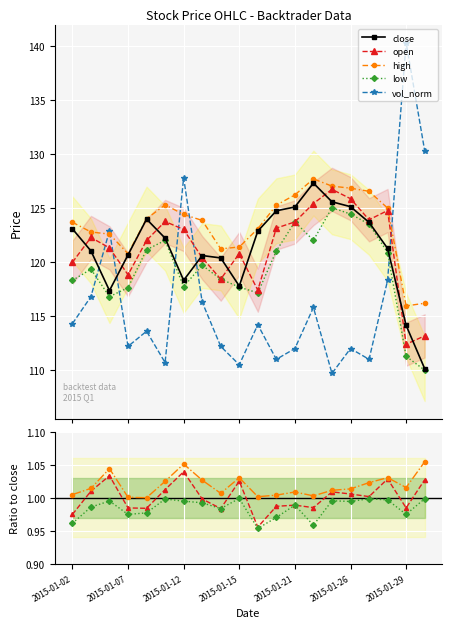

Reading left to right, what are all the values shown in this chart?

close: 2015-01-02=123.1	2015-01-05=121.0	2015-01-06=117.4	2015-01-07=120.7	2015-01-08=124.0	2015-01-09=122.2	2015-01-12=118.3	2015-01-13=120.6	2015-01-14=120.4	2015-01-15=117.8	2015-01-16=122.9	2015-01-20=124.7	2015-01-21=125.1	2015-01-22=127.3	2015-01-23=125.6	2015-01-26=125.1	2015-01-27=123.7	2015-01-28=121.3	2015-01-29=114.1	2015-01-30=110.1
open: 2015-01-02=120.0	2015-01-05=122.3	2015-01-06=121.3	2015-01-07=118.8	2015-01-08=122.0	2015-01-09=123.8	2015-01-12=123.0	2015-01-13=120.4	2015-01-14=118.4	2015-01-15=120.8	2015-01-16=117.4	2015-01-20=123.1	2015-01-21=123.7	2015-01-22=125.4	2015-01-23=126.7	2015-01-26=125.9	2015-01-27=123.9	2015-01-28=124.8	2015-01-29=112.4	2015-01-30=113.2
high: 2015-01-02=123.7	2015-01-05=122.8	2015-01-06=122.6	2015-01-07=120.8	2015-01-08=124.0	2015-01-09=125.3	2015-01-12=124.4	2015-01-13=123.8	2015-01-14=121.2	2015-01-15=121.4	2015-01-16=123.1	2015-01-20=125.3	2015-01-21=126.2	2015-01-22=127.7	2015-01-23=127.0	2015-01-26=126.8	2015-01-27=126.5	2015-01-28=125.0	2015-01-29=115.9	2015-01-30=116.2
low: 2015-01-02=118.3	2015-01-05=119.3	2015-01-06=116.8	2015-01-07=117.6	2015-01-08=121.1	2015-01-09=122.0	2015-01-12=117.7	2015-01-13=119.7	2015-01-14=118.4	2015-01-15=117.7	2015-01-16=117.2	2015-01-20=121.0	2015-01-21=123.7	2015-01-22=122.0	2015-01-23=125.0	2015-01-26=124.4	2015-01-27=123.5	2015-01-28=120.9	2015-01-29=111.3	2015-01-30=110.0
volume_norm: 2015-01-02=114.3	2015-01-05=116.8	2015-01-06=122.9	2015-01-07=112.2	2015-01-08=113.6	2015-01-09=110.7	2015-01-12=127.8	2015-01-13=116.3	2015-01-14=112.2	2015-01-15=110.5	2015-01-16=114.2	2015-01-20=111.0	2015-01-21=112.0	2015-01-22=115.8	2015-01-23=109.7	2015-01-26=112.0	2015-01-27=111.0	2015-01-28=118.3	2015-01-29=140.3	2015-01-30=130.3